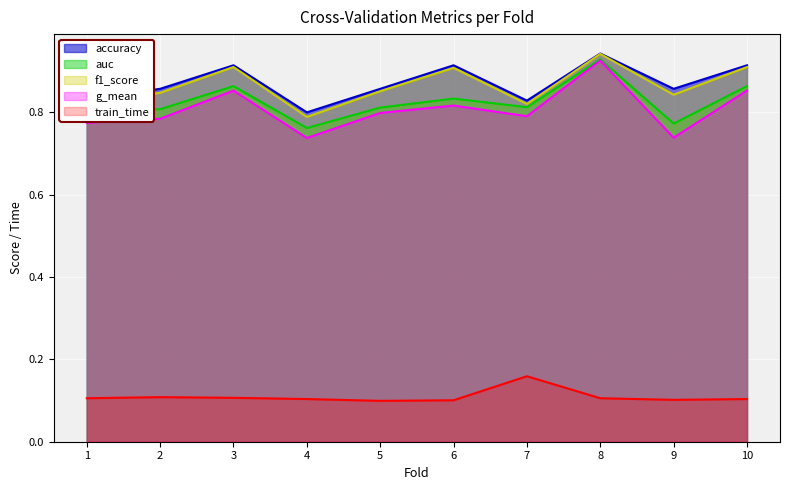

What is the difference between the highest and lowest values at 9?

0.8